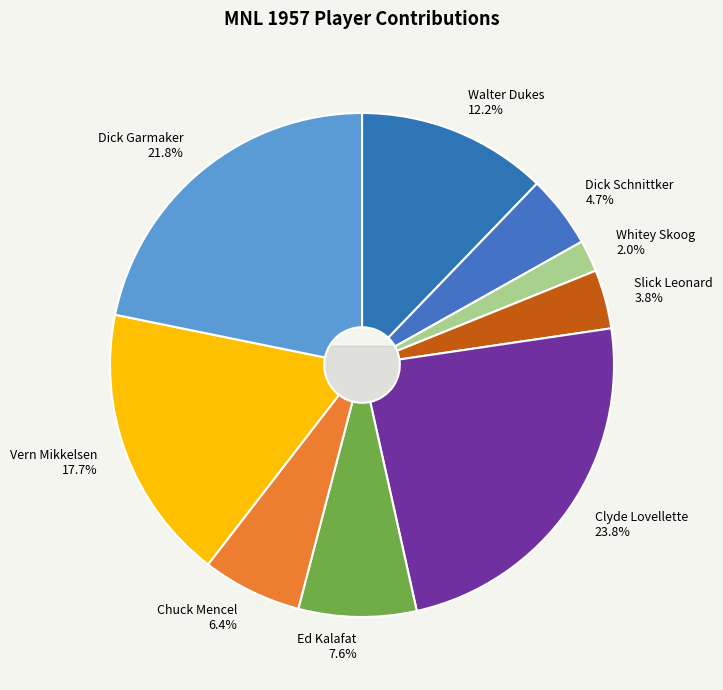

What percentage is the Whitey Skoog slice, to the nearest percent?

2%